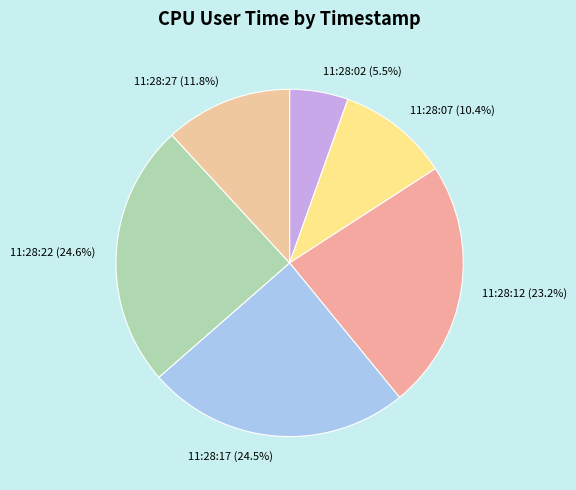

Is there any slice that represents more than half of the pie?

No